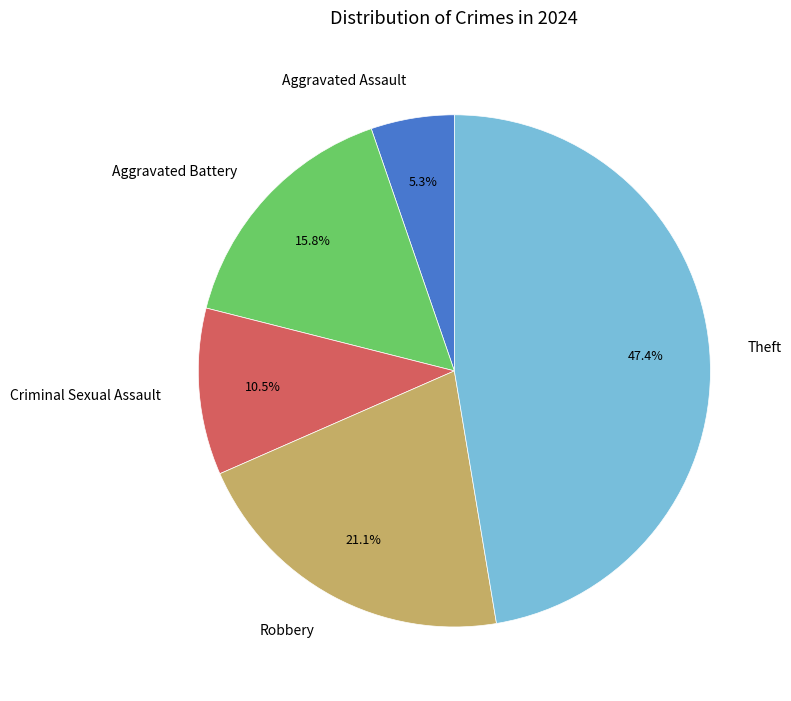

Which category has the biggest portion of the pie?

Theft